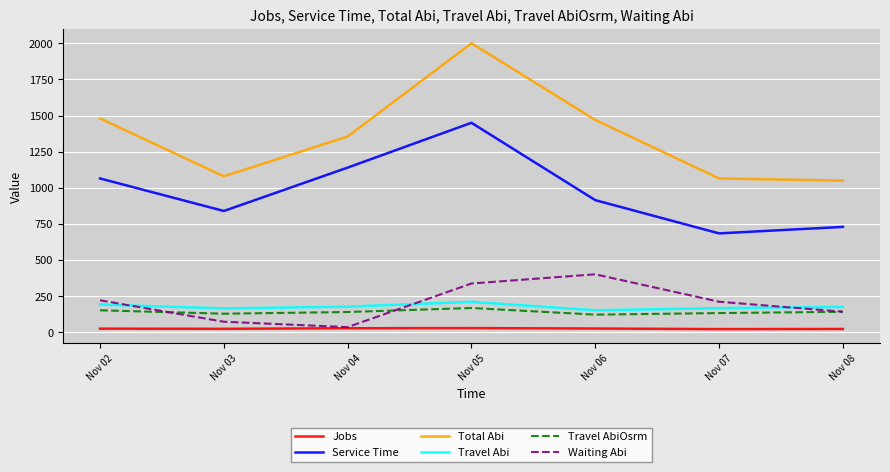

What is the total value across all series at Nov 08?

2266.6